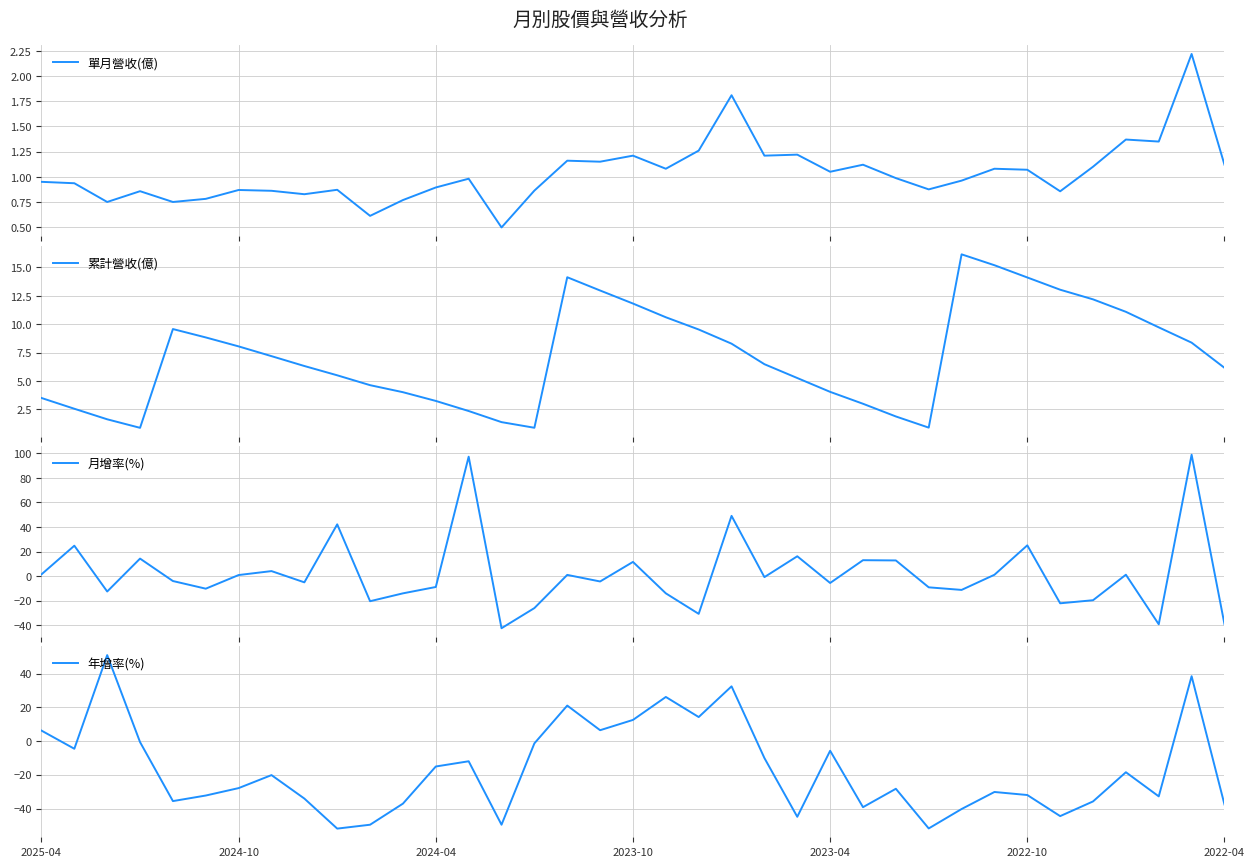

What is the spread (max minus min) of values at 14?

51.0